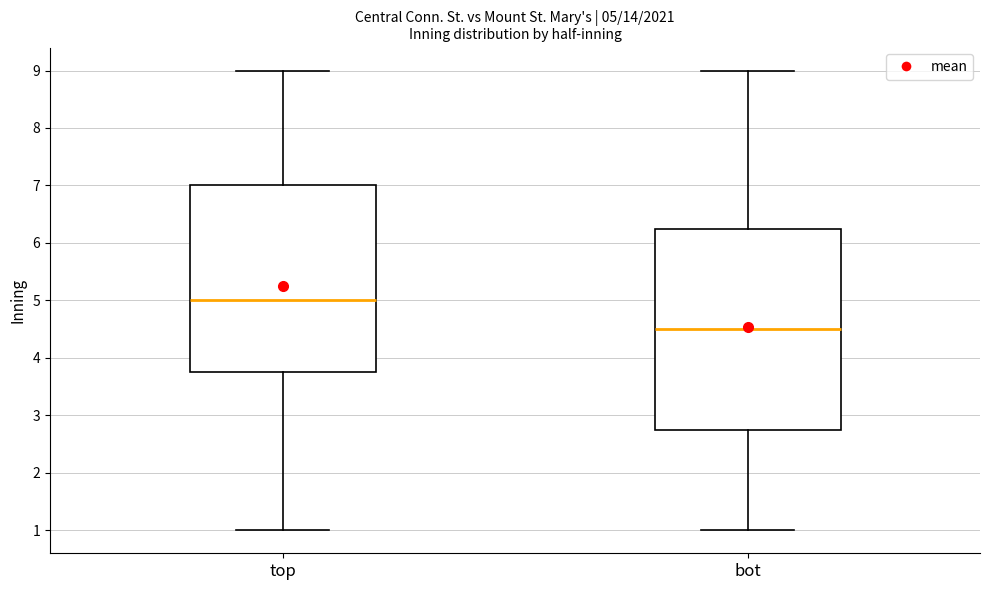

Which box is the tallest, from its lower edge to its upper edge?

bot